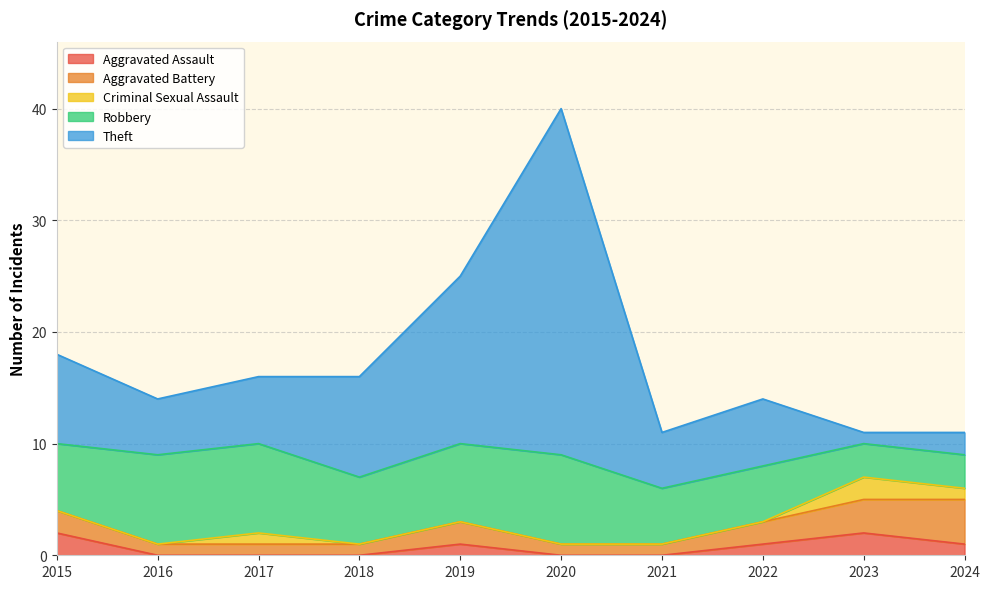

Does the chart display data point markers on the line(s)?

No